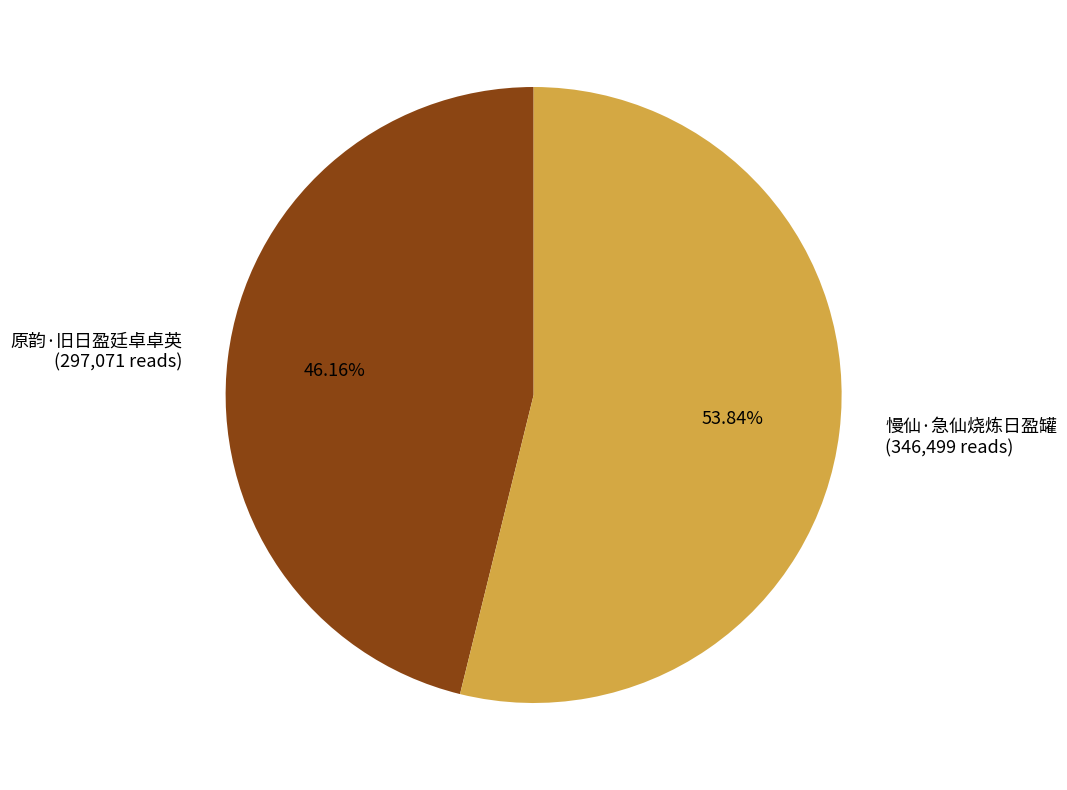

What percentage is the 慢仙·急仙烧炼日盈罐 slice, to the nearest percent?

54%